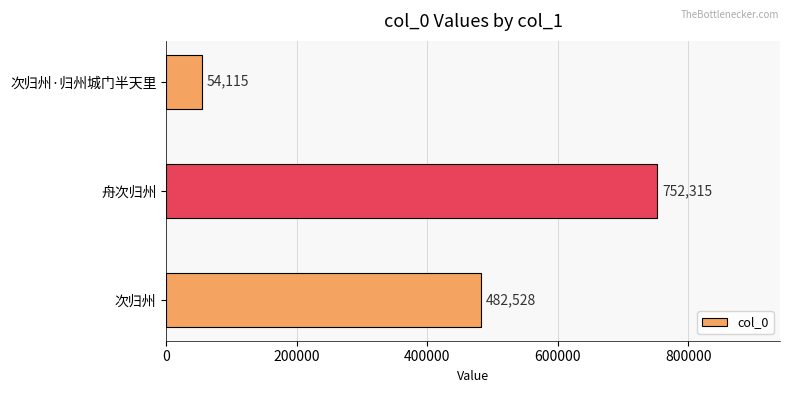

Rank the categories by value from lowest to highest.

次归州·归州城门半天里, 次归州, 舟次归州